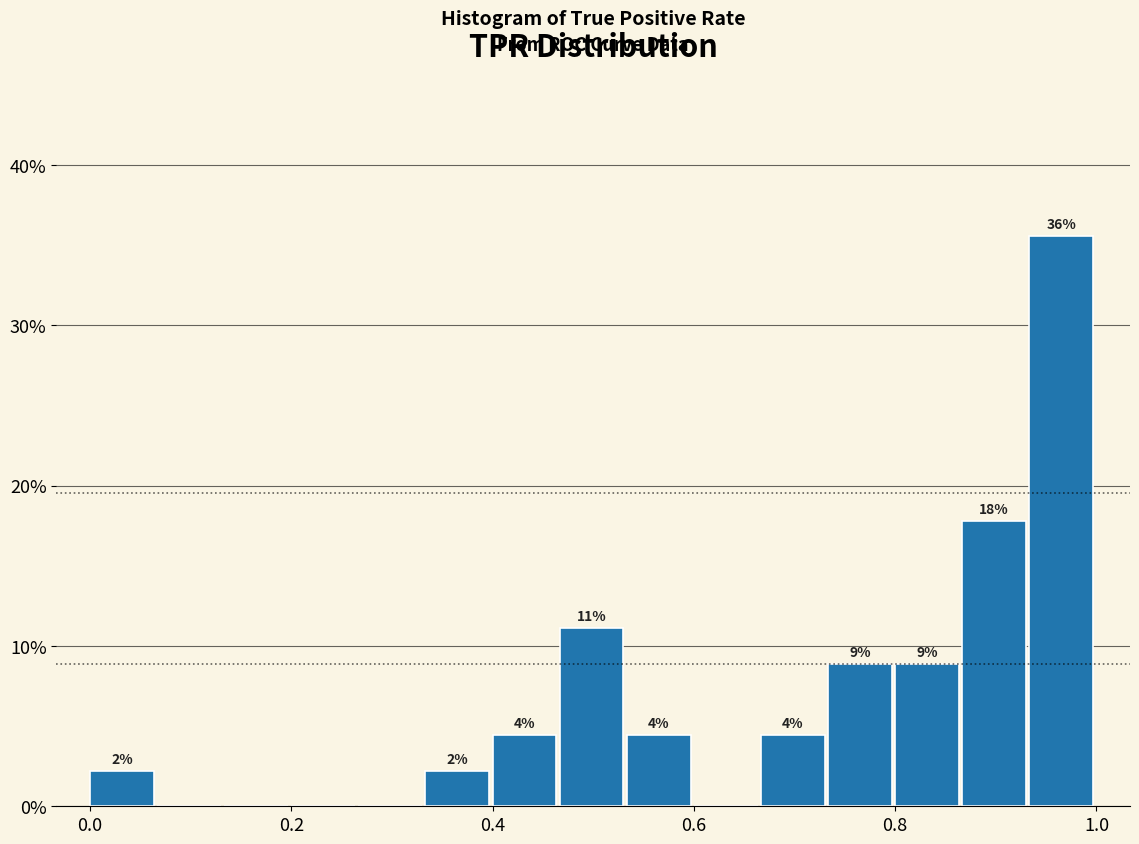

Read against the x-axis, roughly where is the centre of the tallest bar?

0.96